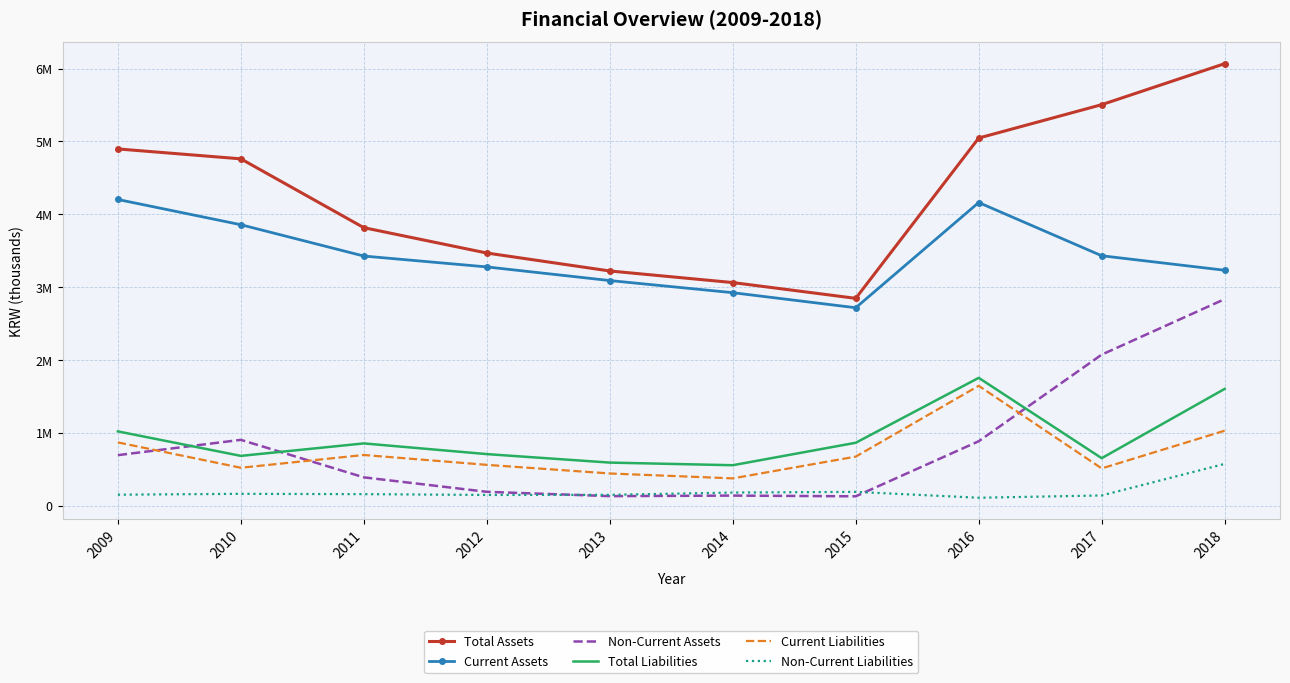

How many values in the Non-Current Liabilities series exceed 1587524?

4